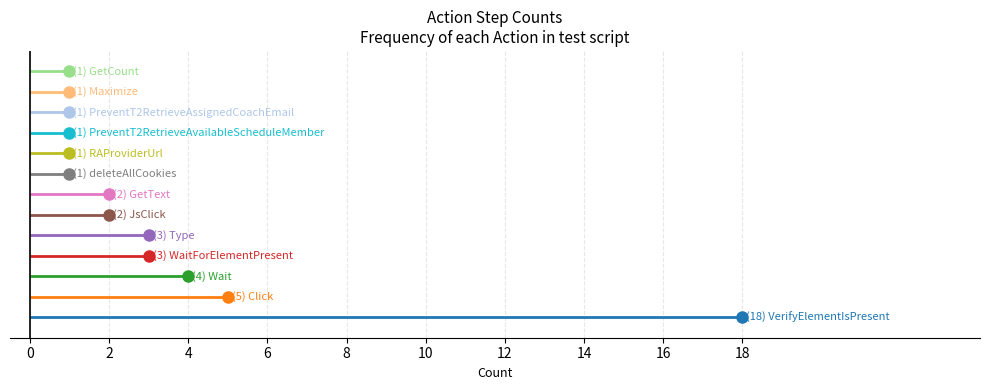

List the labels in order of value, largest first.

VerifyElementIsPresent, Click, Wait, Type, WaitForElementPresent, JsClick, GetText, deleteAllCookies, PreventT2RetrieveAvailableScheduleMember, PreventT2RetrieveAssignedCoachEmail, RAProviderUrl, Maximize, GetCount